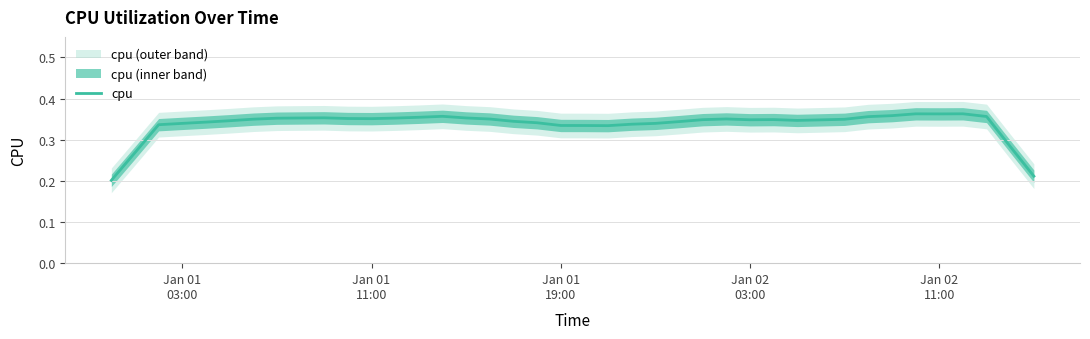

Reading right to left, extract all data points from this chart.

0.2	0.3	0.4	0.4	0.4	0.4	0.4	0.4	0.3	0.3	0.3	0.3	0.3	0.4	0.3	0.3	0.3	0.3	0.3	0.3	0.3	0.3	0.3	0.4	0.4	0.4	0.4	0.4	0.4	0.4	0.4	0.4	0.4	0.3	0.3	0.3	0.3	0.3	0.3	0.2